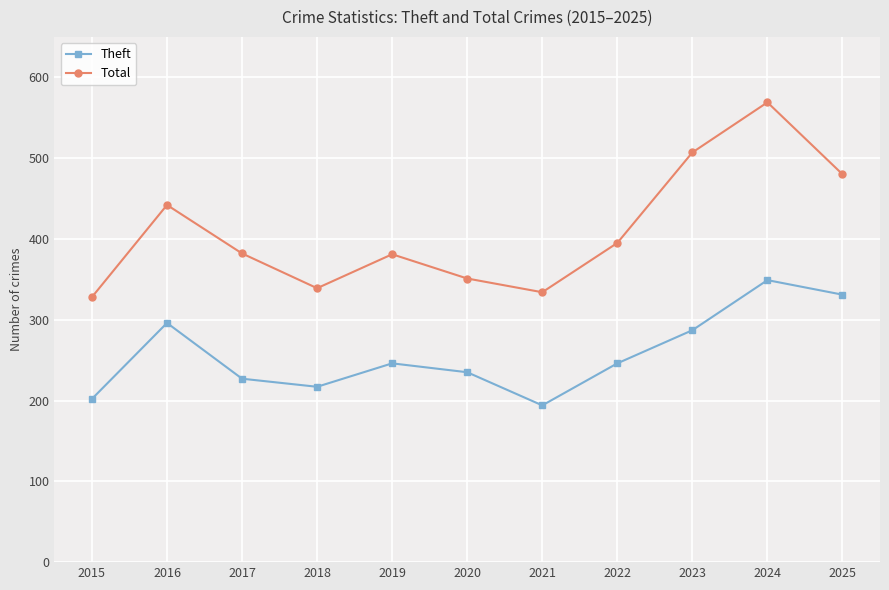

Read the Total value at 2025, to the nearest 5.

480